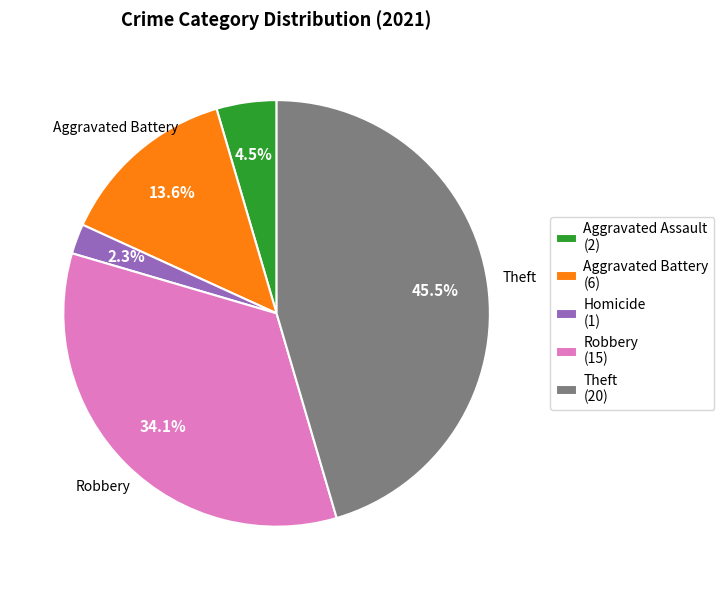

How many slices are in this pie chart?

5